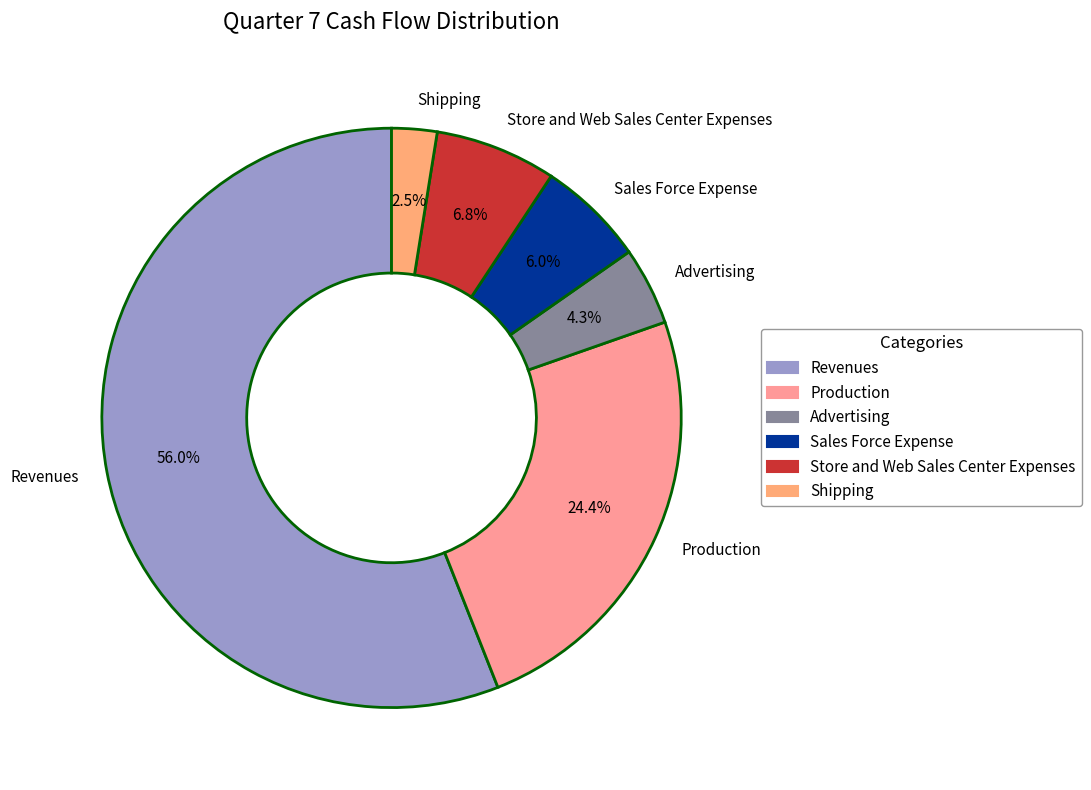

Do Sales Force Expense and Production together represent more than half of the pie?

No